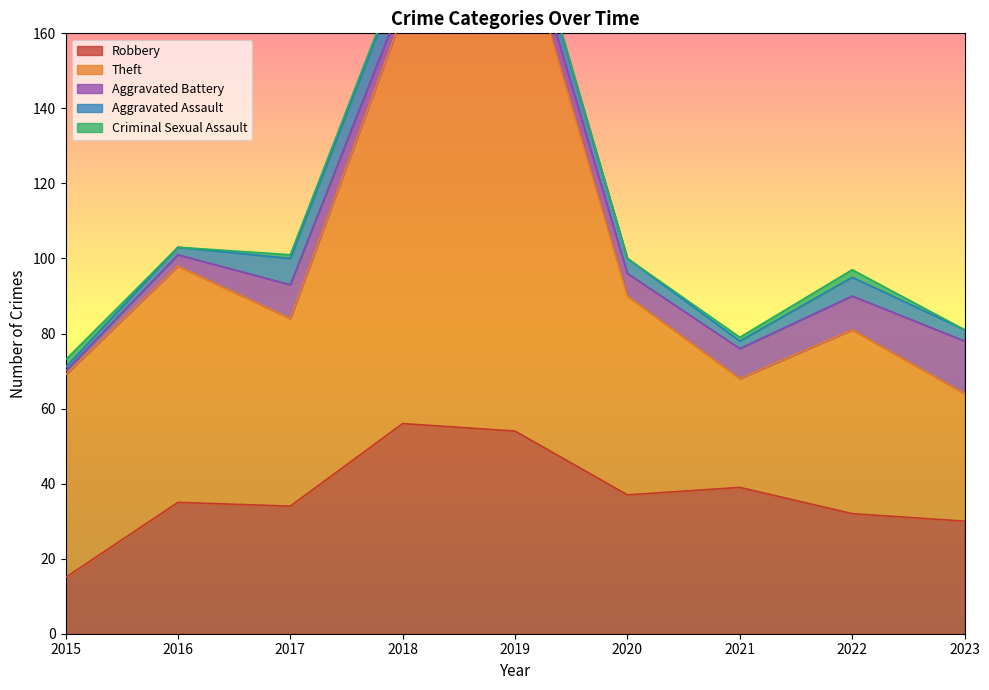

The Robbery series shows 39 at 2021. True or false?

True